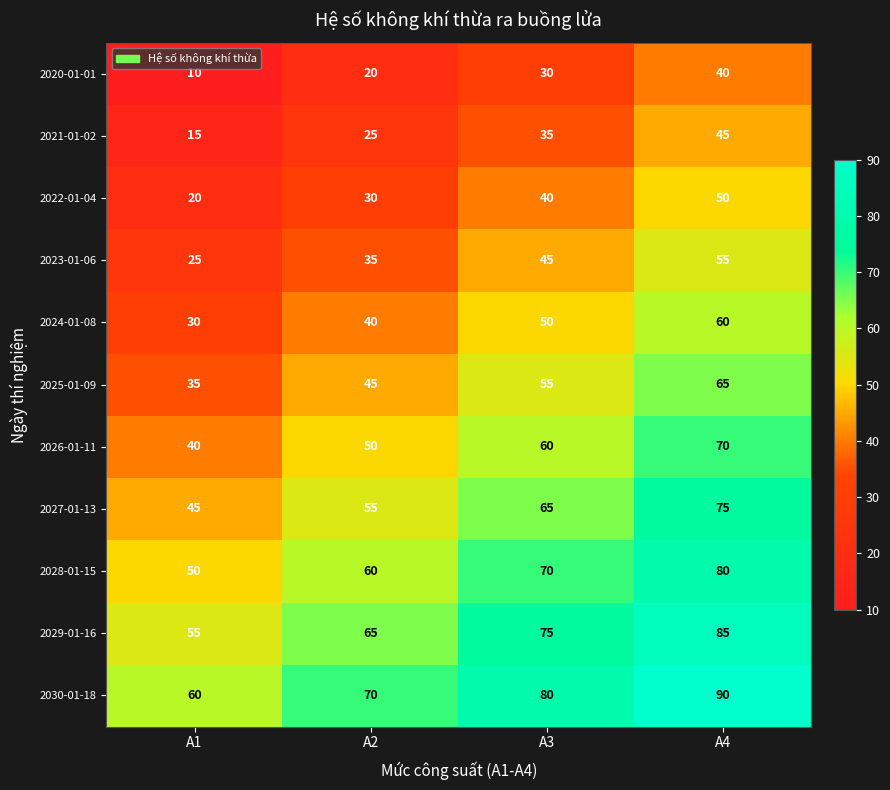

Is it true that 2029-01-16 equals 85 at A4?

True